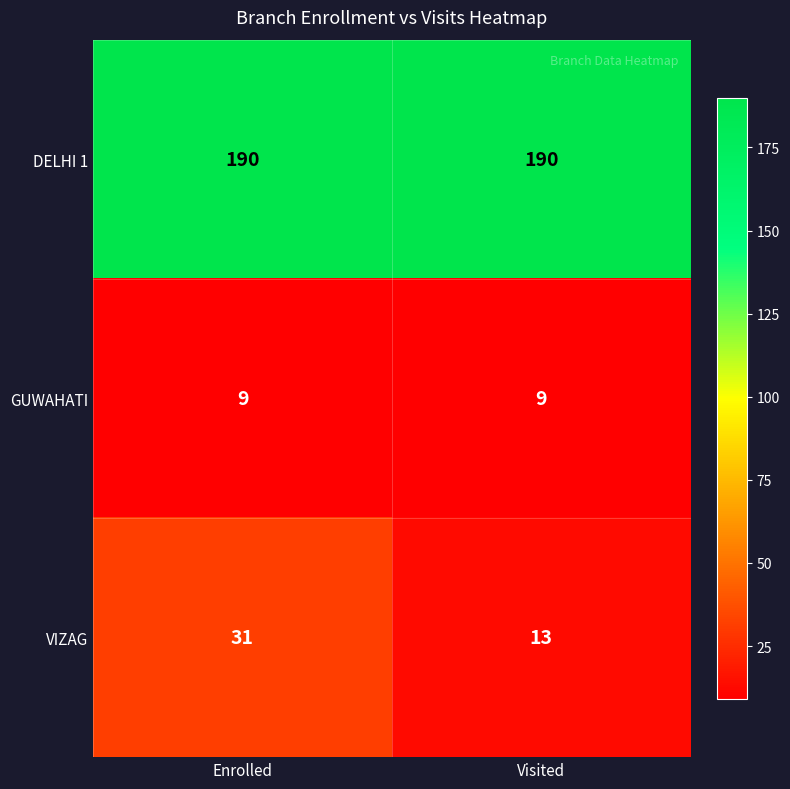

At how many categories does at least one series exceed 77?

2